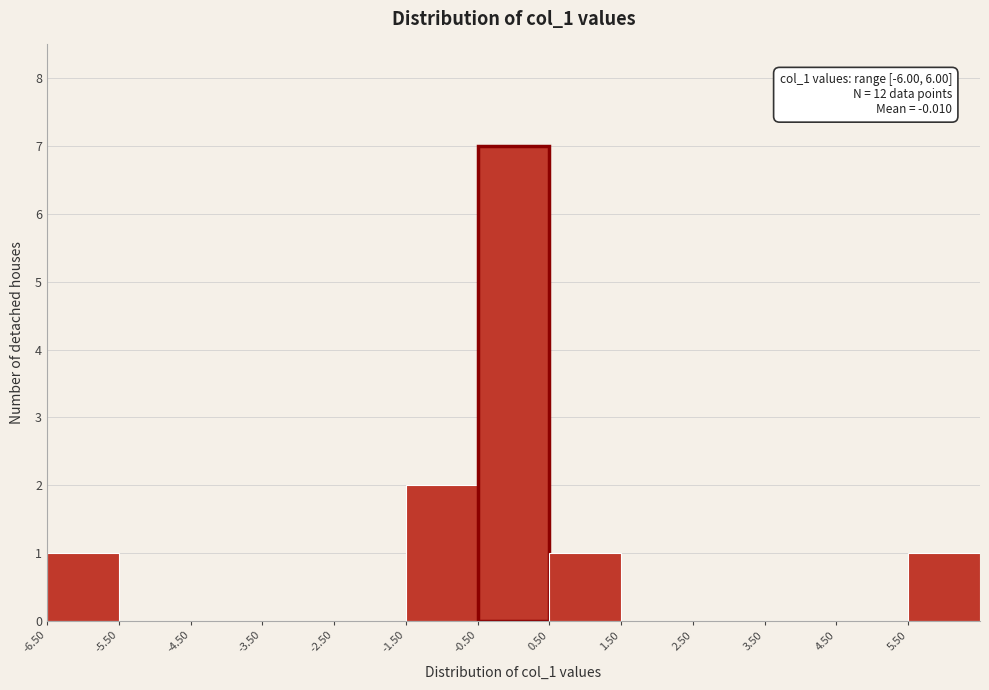

Over which range of the x-axis is the bar tallest?

-0.5 to 0.5